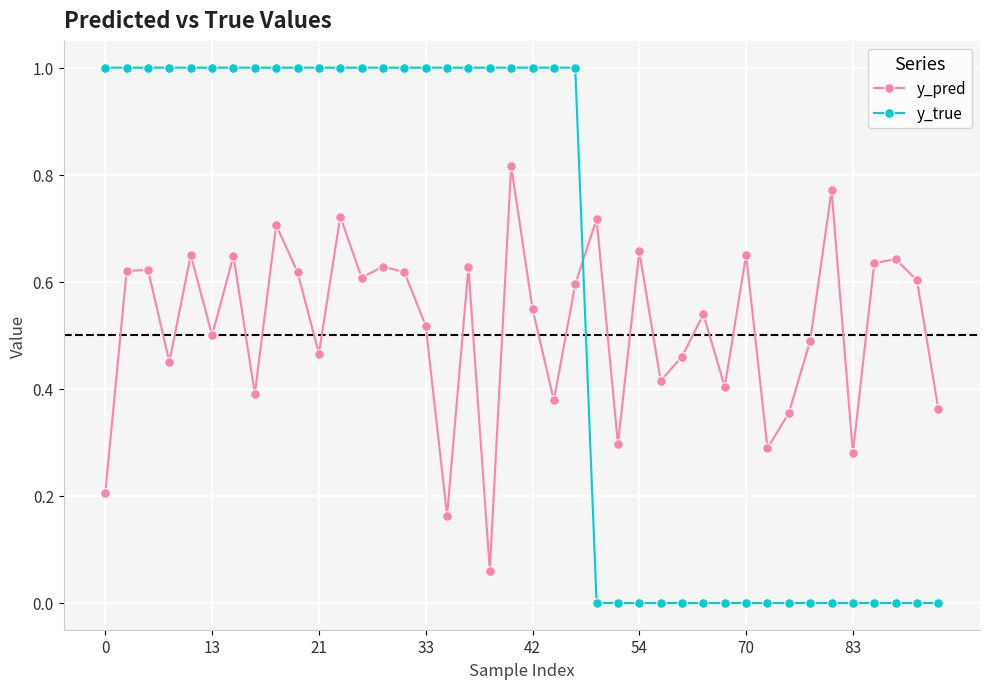

How many interior local peaks does the y_pred series have?

14